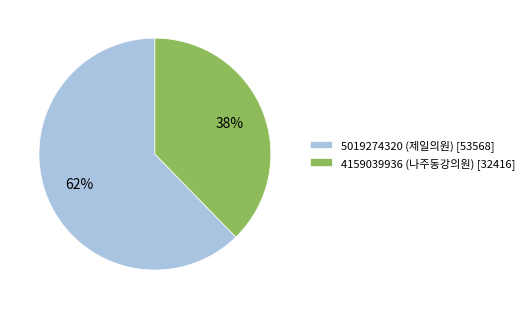

Count the number of slices in the pie.

2